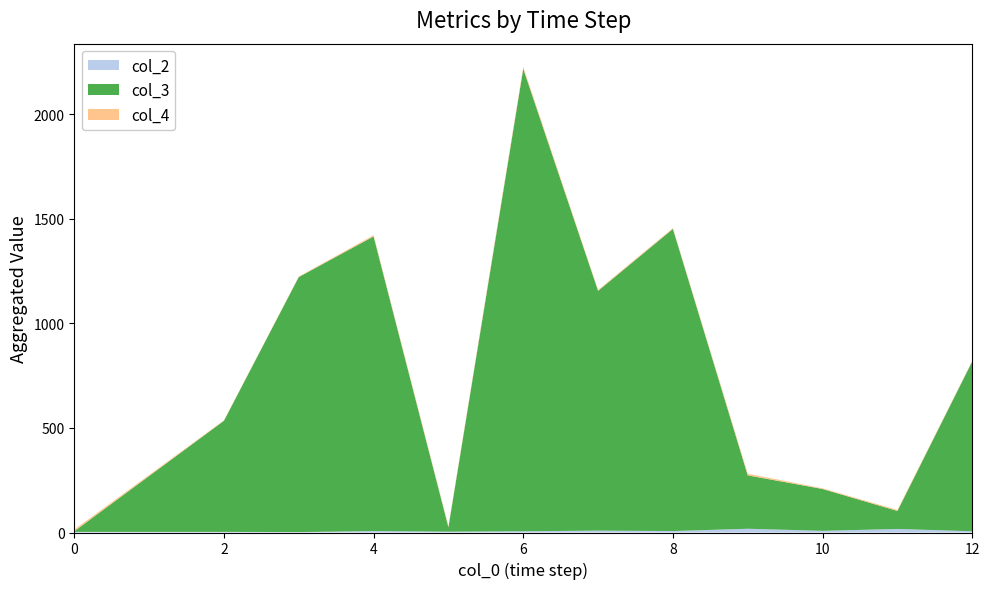

At which category is the sum across all series the highest?

6